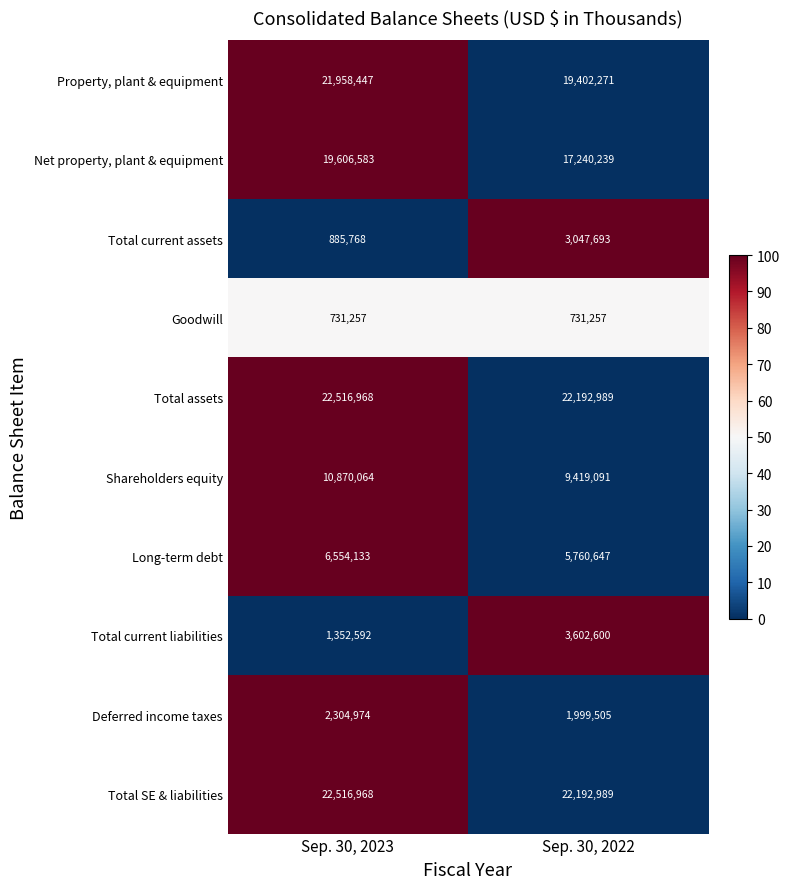

Reading left to right, extract all data points from this chart.

Property, plant & equipment: Sep. 30, 2023=21958447	Sep. 30, 2022=19402271
Net property, plant & equipment: Sep. 30, 2023=19606583	Sep. 30, 2022=17240239
Total current assets: Sep. 30, 2023=885768	Sep. 30, 2022=3047693
Goodwill: Sep. 30, 2023=731257	Sep. 30, 2022=731257
Total assets: Sep. 30, 2023=22516968	Sep. 30, 2022=22192989
Shareholders equity: Sep. 30, 2023=10870064	Sep. 30, 2022=9419091
Long-term debt: Sep. 30, 2023=6554133	Sep. 30, 2022=5760647
Total current liabilities: Sep. 30, 2023=1352592	Sep. 30, 2022=3602600
Deferred income taxes: Sep. 30, 2023=2304974	Sep. 30, 2022=1999505
Total SE & liabilities: Sep. 30, 2023=22516968	Sep. 30, 2022=22192989